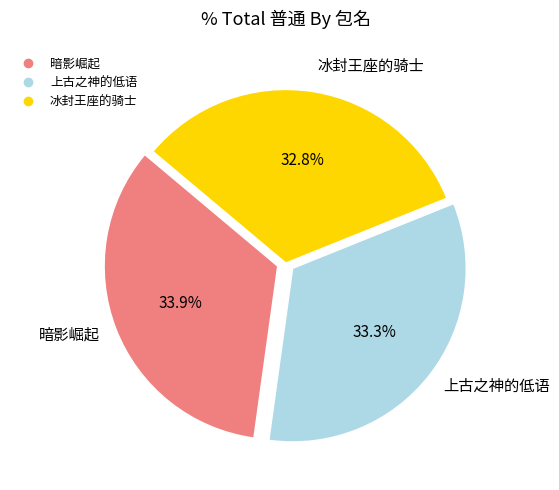

How many segments does this pie chart have?

3